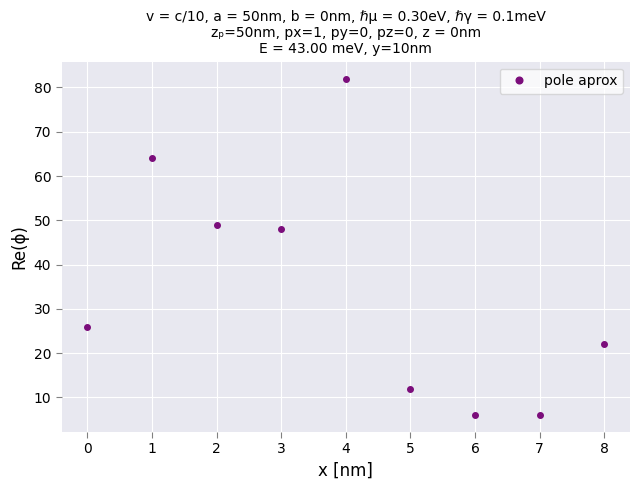

At which category does the chart reach its peak across all series?

4